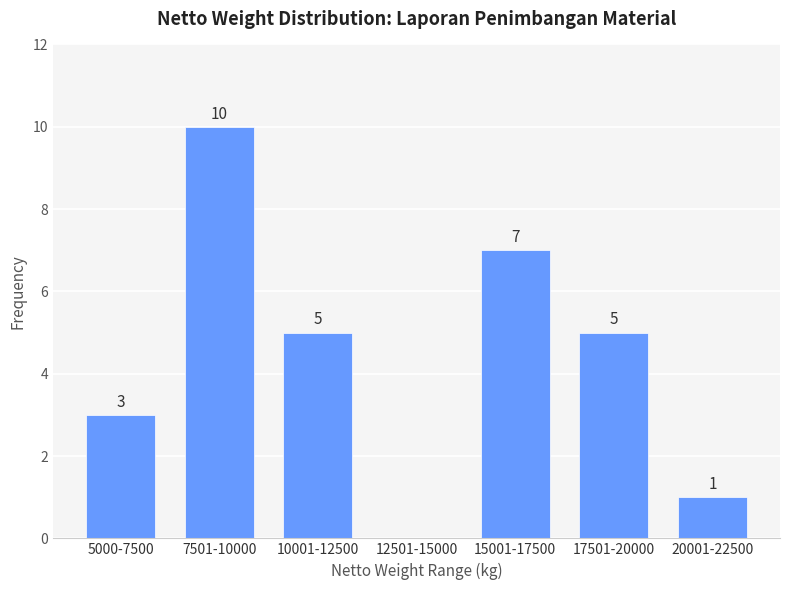

Reading left to right, transcribe all the data shown in this chart.

5000-7500=3	7501-10000=10	10001-12500=5	12501-15000=0	15001-17500=7	17501-20000=5	20001-22500=1